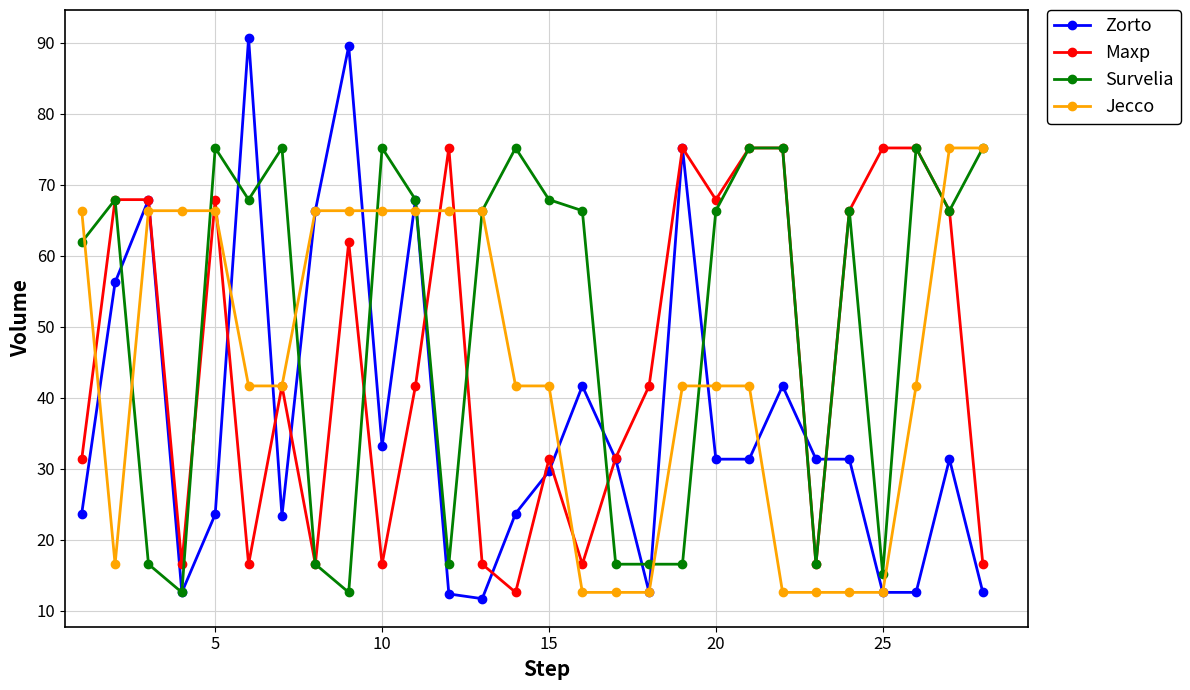

Which series has the largest range (max minus min)?

Zorto